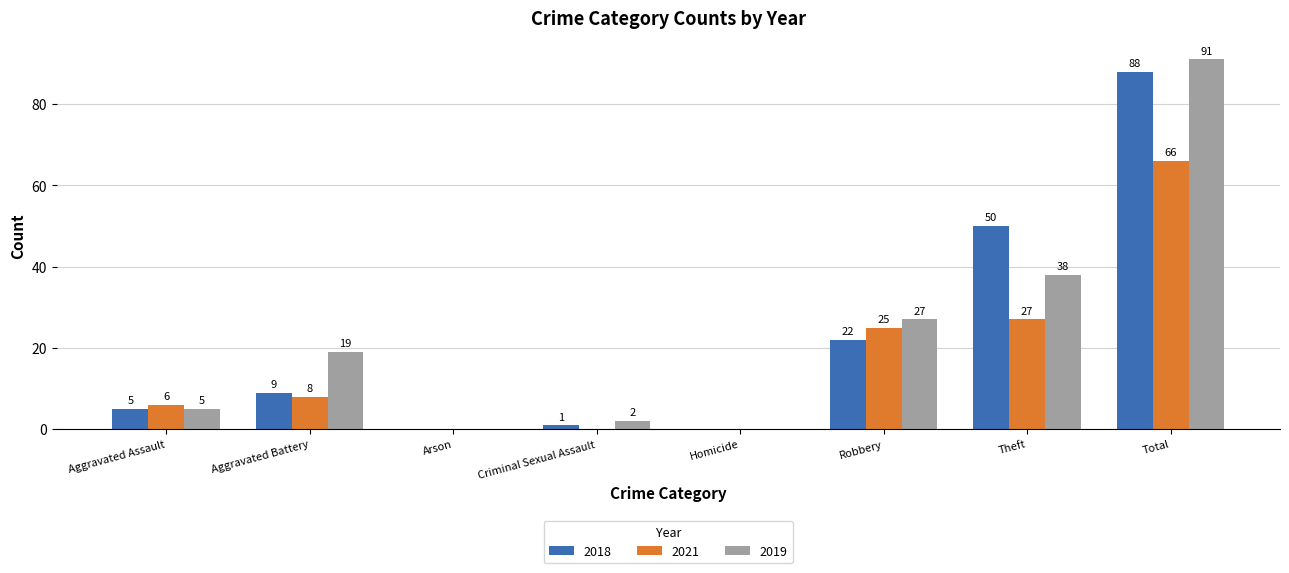

Reading left to right, transcribe all the data shown in this chart.

2018: 5	9	0	1	0	22	50	88
2021: 6	8	0	0	0	25	27	66
2019: 5	19	0	2	0	27	38	91